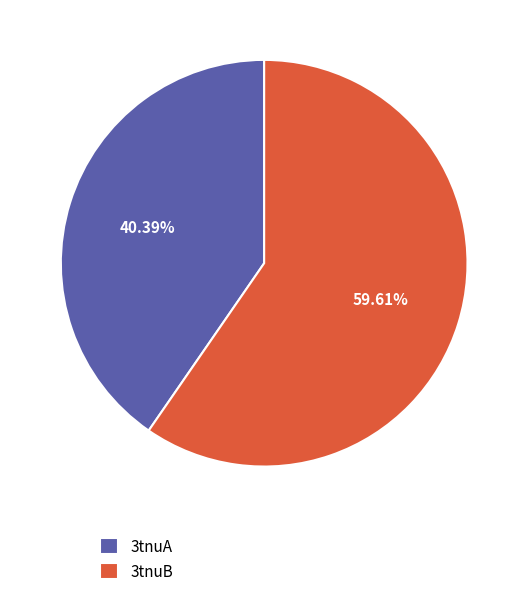

What is the majority slice?

3tnuB